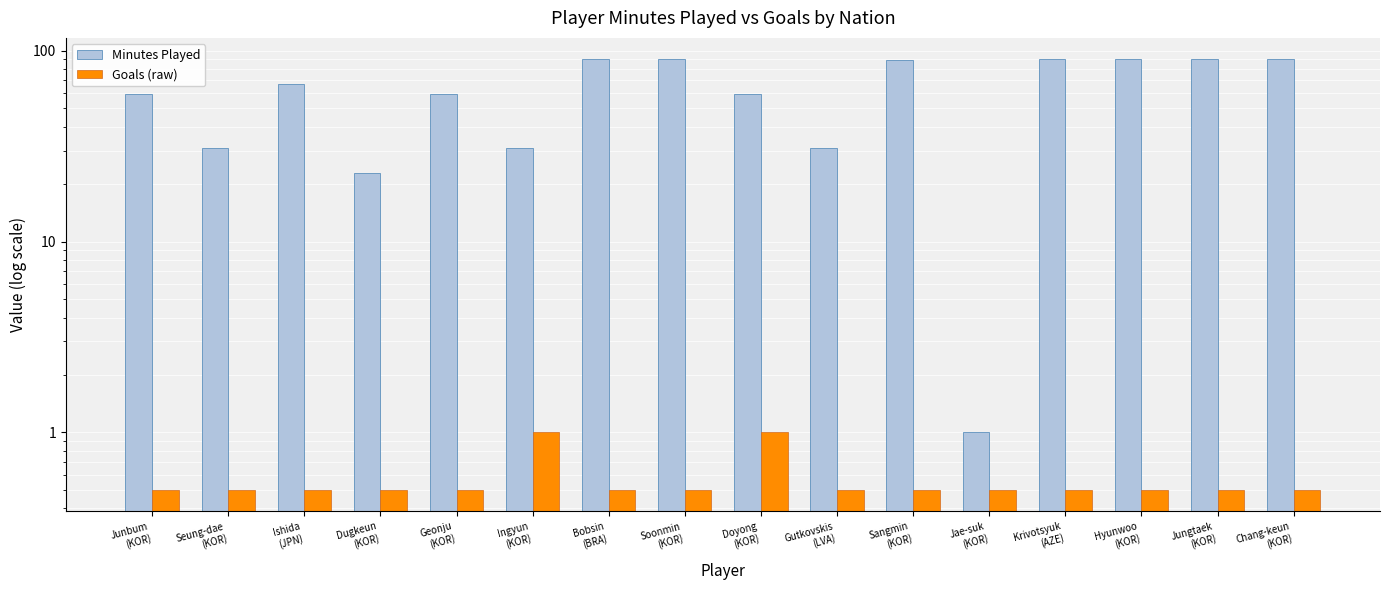

What is the label of the 13th bar from the left?

Krivotsyuk
(AZE)